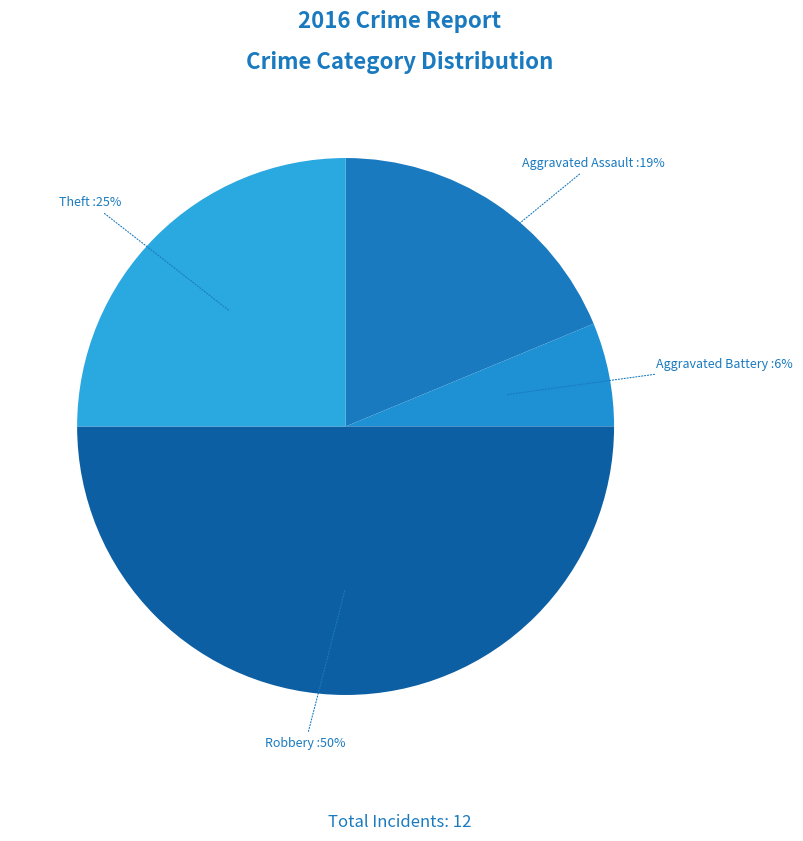

How many segments does this pie chart have?

4